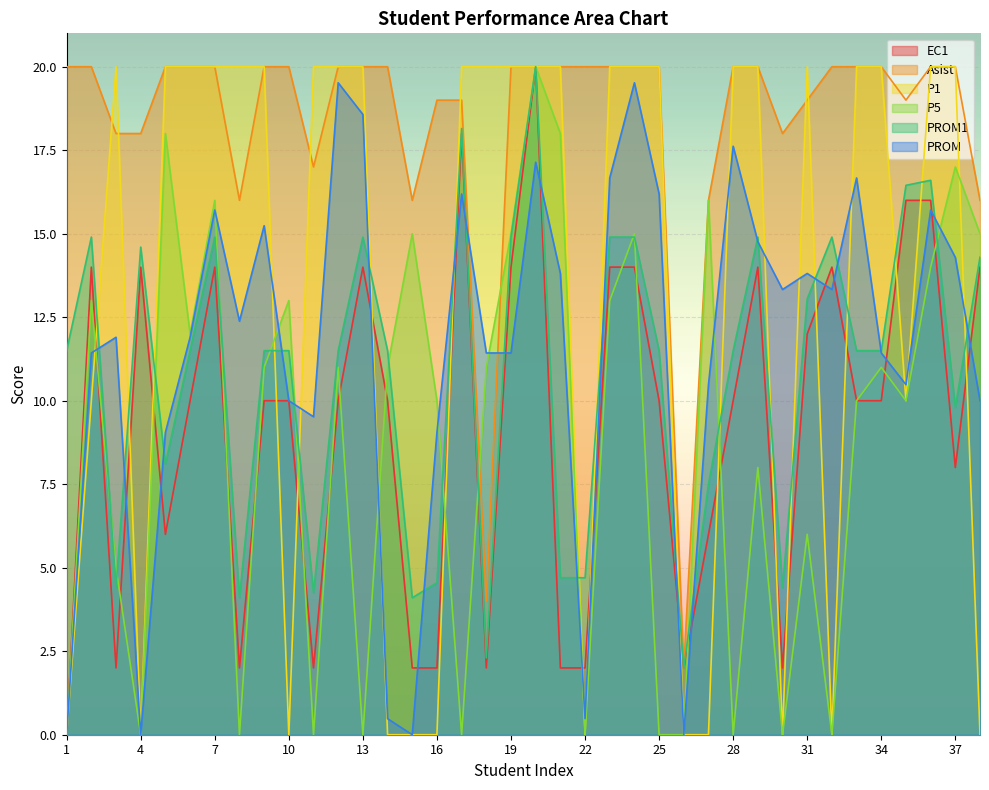

Does the chart display data point markers on the line(s)?

No